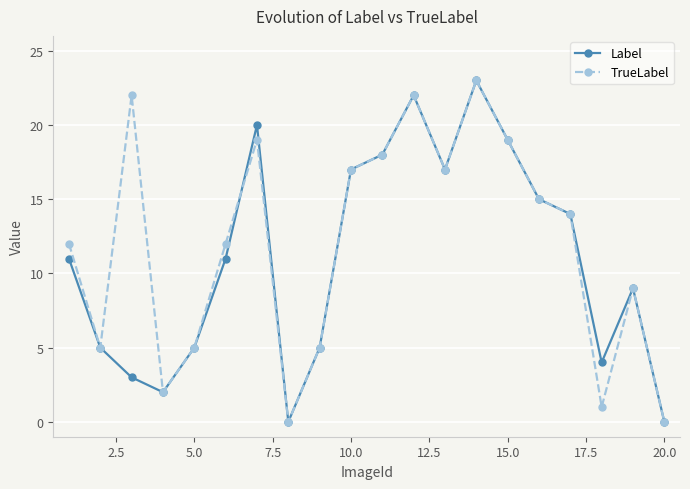

True or false: Label has more than 1 interior local peaks.

True